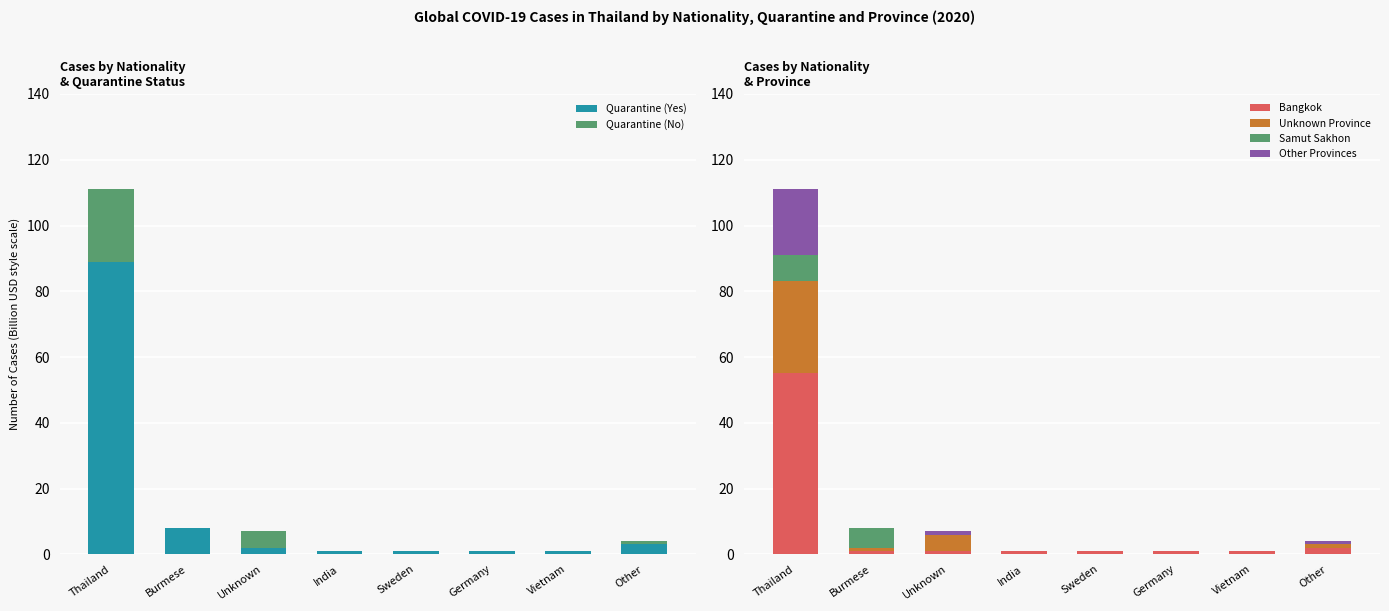

What is the value of the Other Provinces bar at the 8th from the left?

1